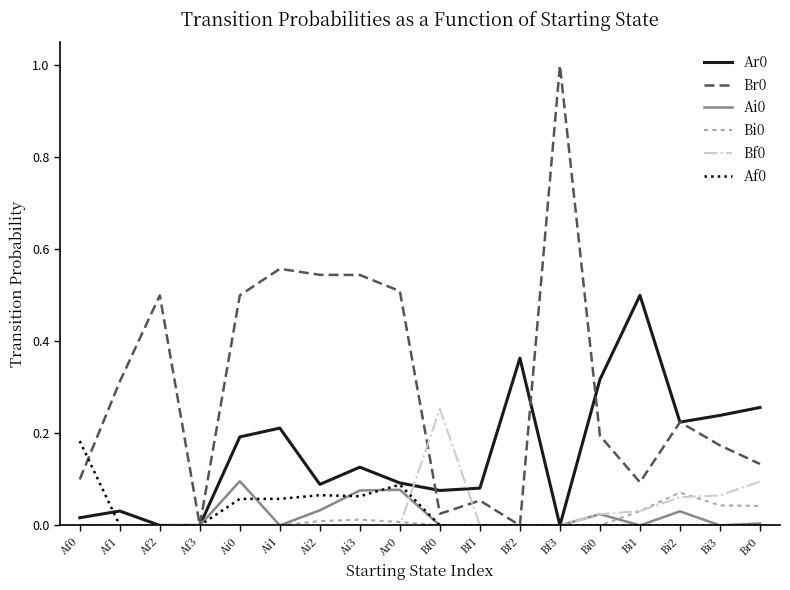

True or false: Bf0 has a value of 0.1 at Ai3.

False